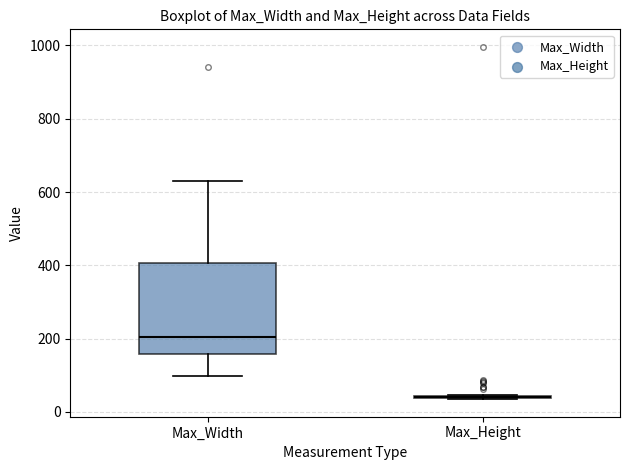

Where is the upper edge of the box for Max_Width on the y-axis? The values are not printed on the chart, so give them approximately, as read against the axis.

400